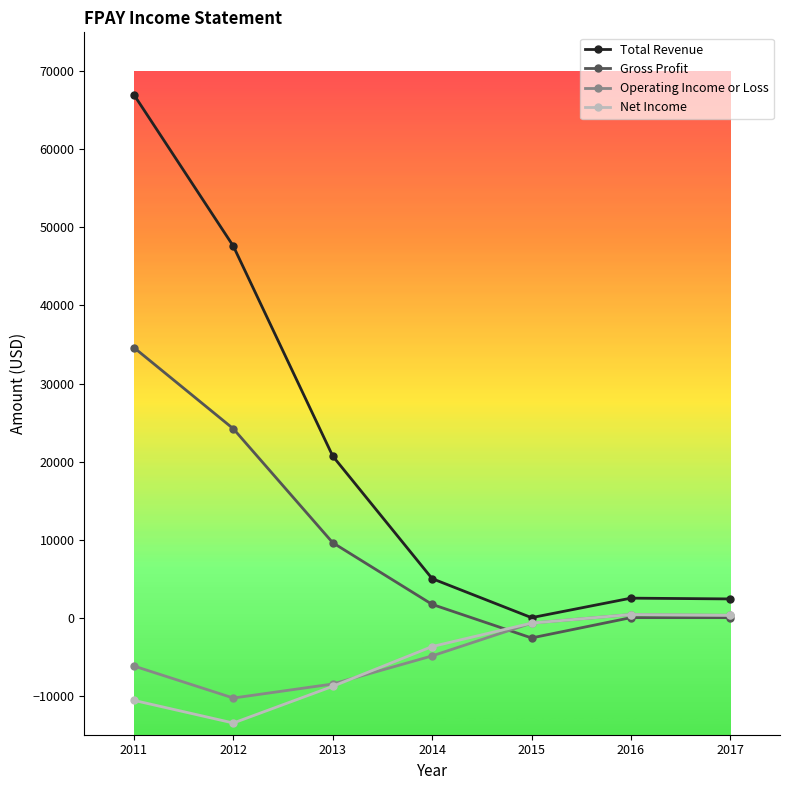

What is the total value across all series at 2016?

3300